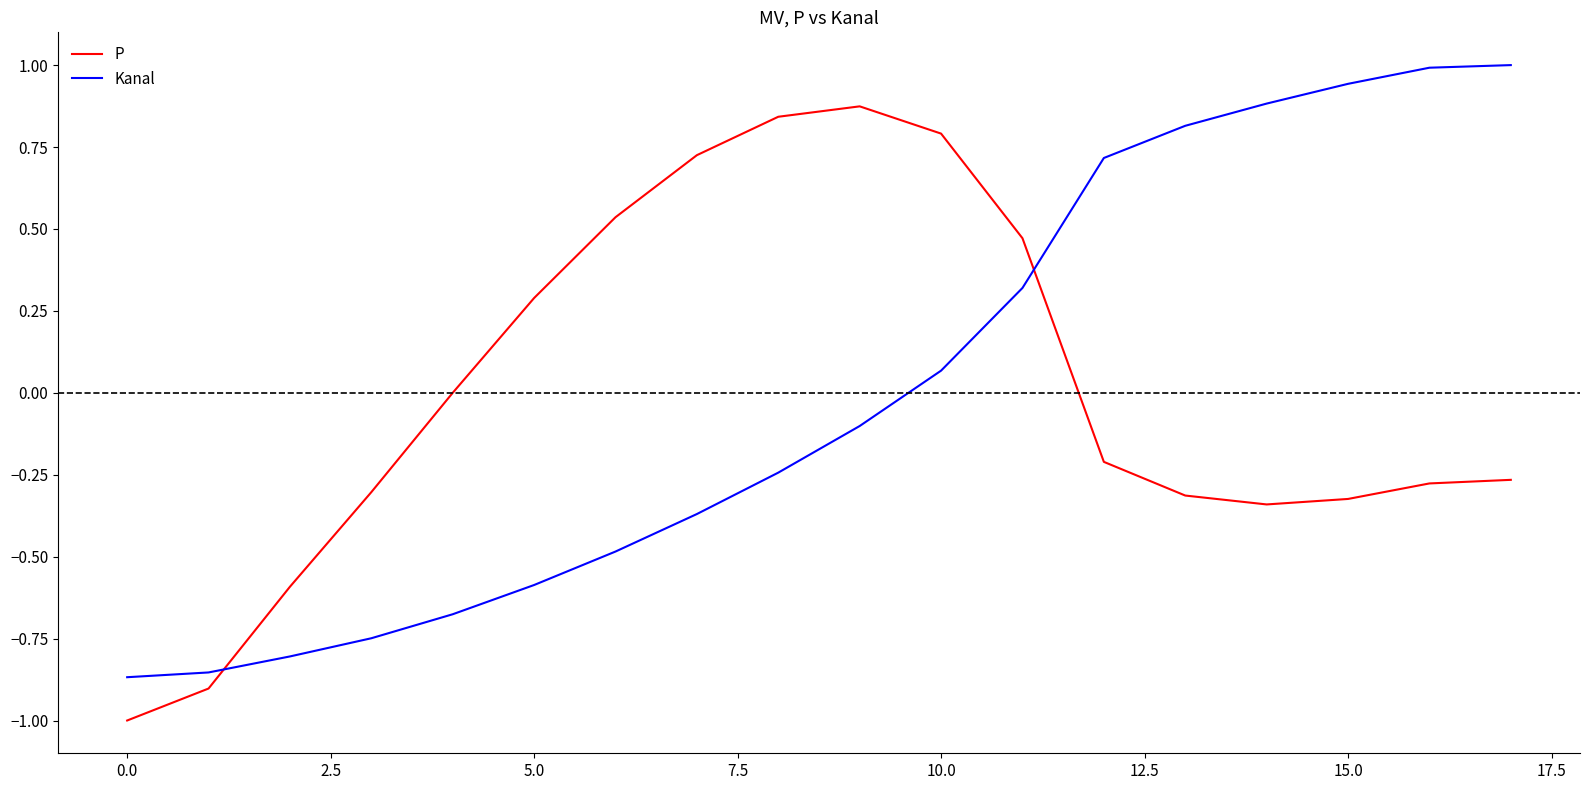

Which series ends up on top after the final intersection of Kanal and P?

Kanal